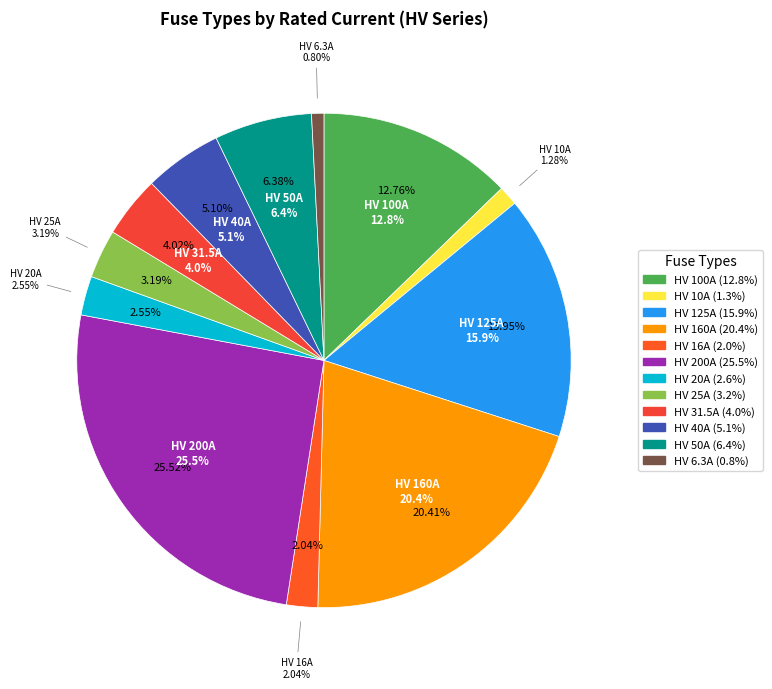

What percentage is NOT represented by HV 50A?

93.6%